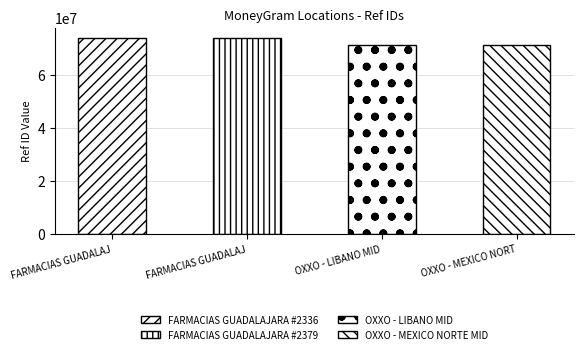

Reading right to left, list all the values displayed in this chart.

OXXO - MEXICO NORTE MID=71290852	OXXO - LIBANO MID=71291149	FARMACIAS GUADALAJARA #2379=73915290	FARMACIAS GUADALAJARA #2336=73762333